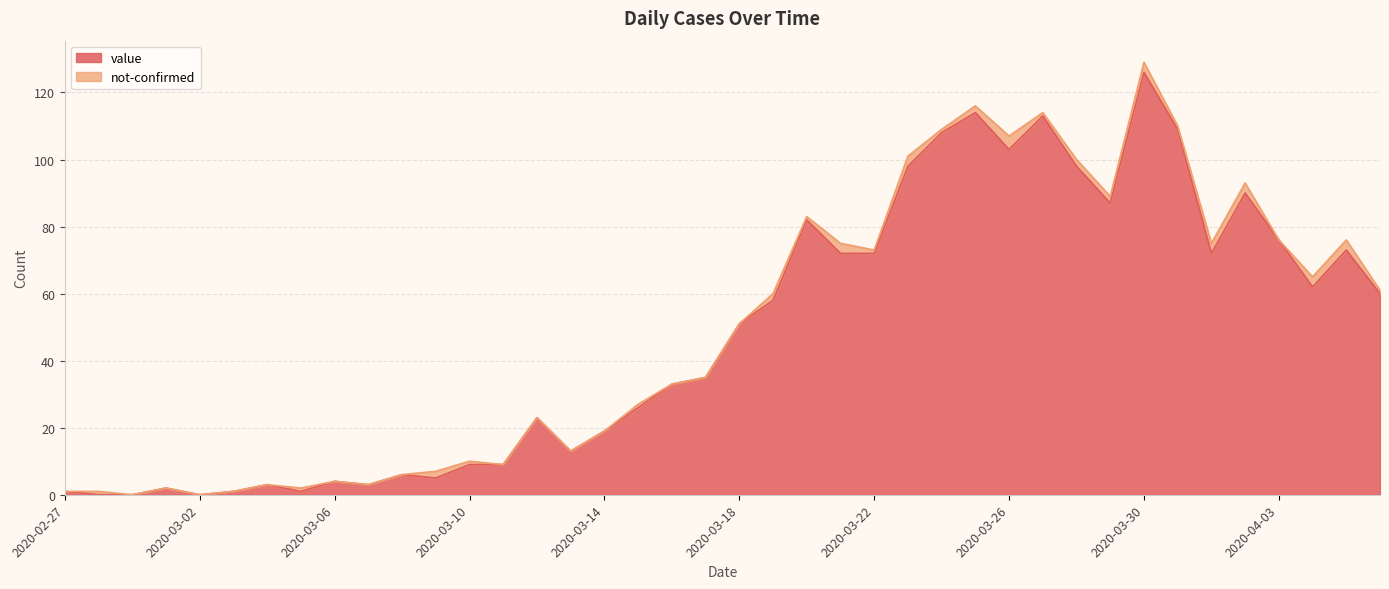

Where is the data nearest to the value 63?

2020-04-04